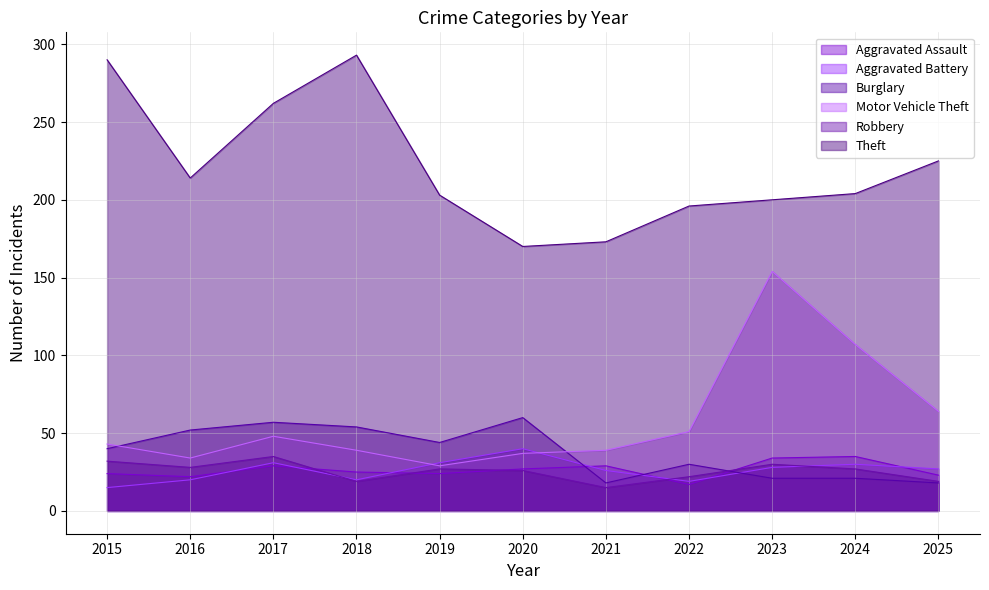

Between 2016 and 2024, which series saw the biggest shift?

Motor Vehicle Theft